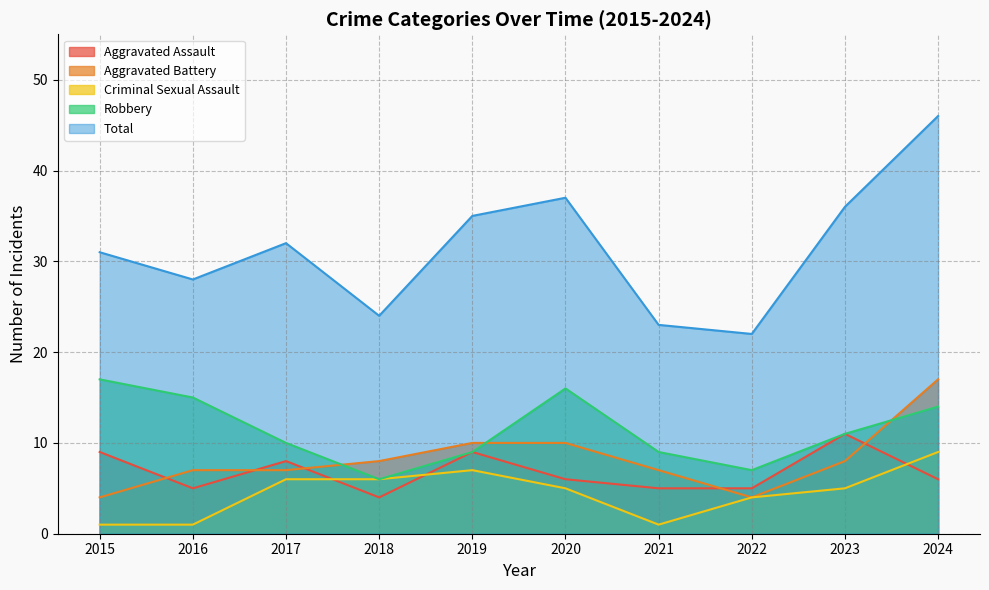

What is the difference between the second highest and second lowest values in the Criminal Sexual Assault series?

6